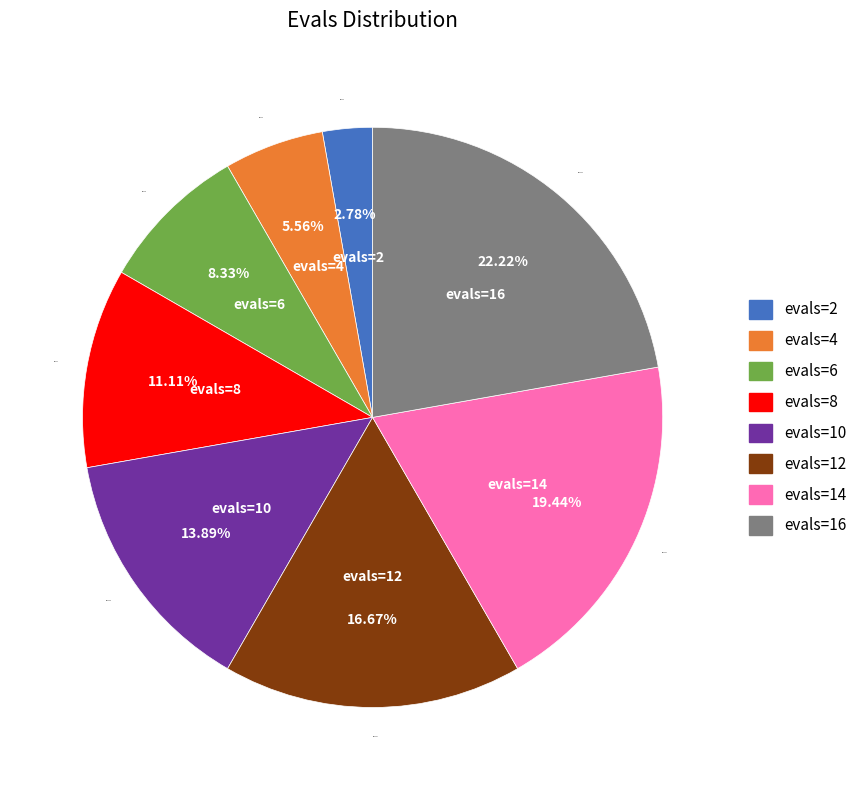

To the nearest percent, what is the difference between the evals=2 and evals=12 slice percentages?

14%